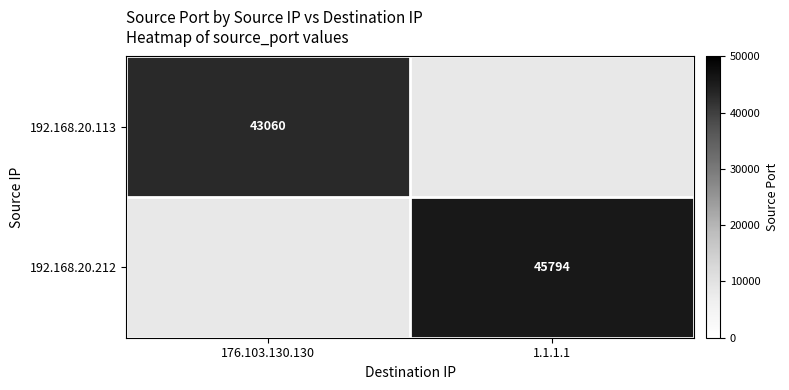

The value of 192.168.20.212 at 1.1.1.1 is 45794. True or false?

True